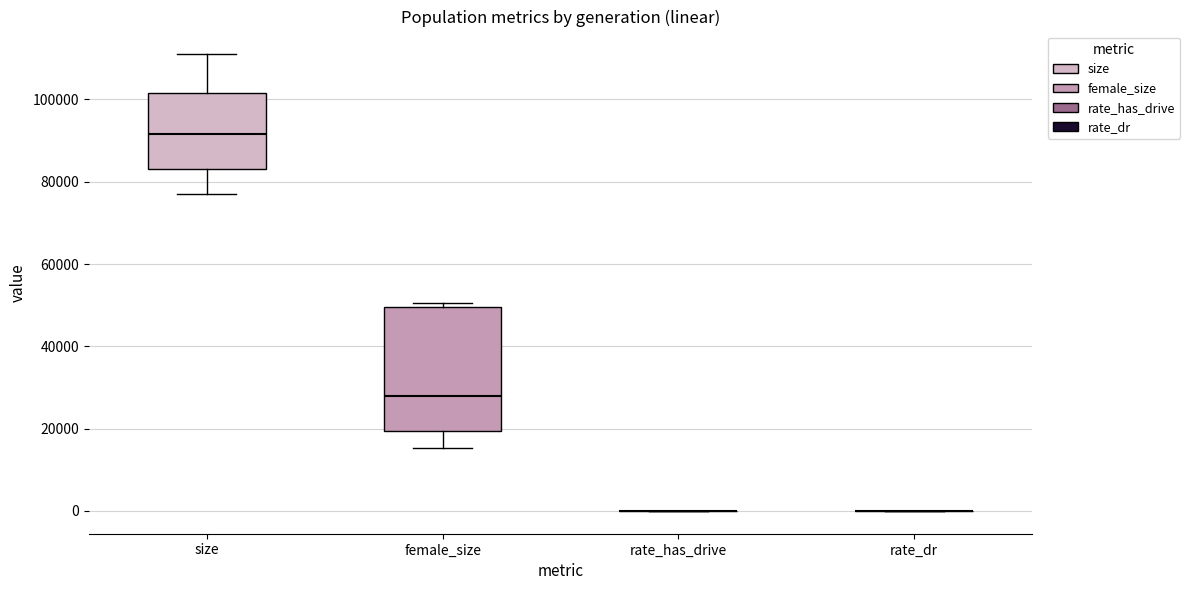

Where does the upper whisker of the box for size end on the y-axis? The values are not printed on the chart, so give them approximately, as read against the axis.

110000